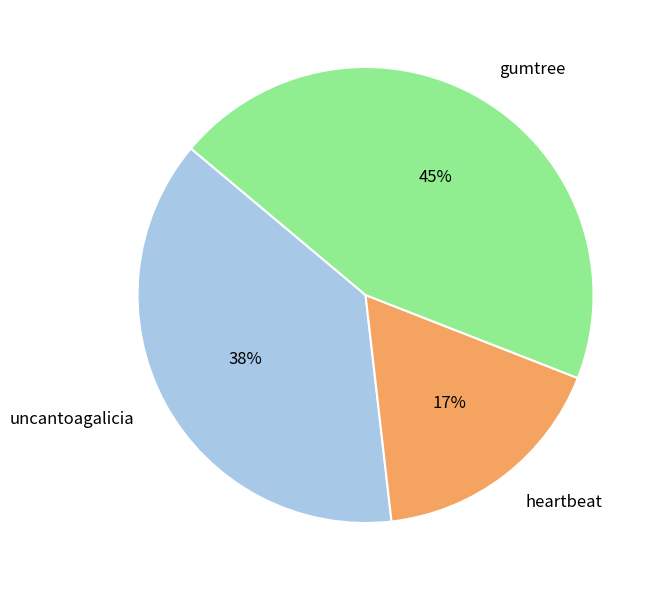

What is the ratio of the value at uncantoagalicia to the value at gumtree?

0.8